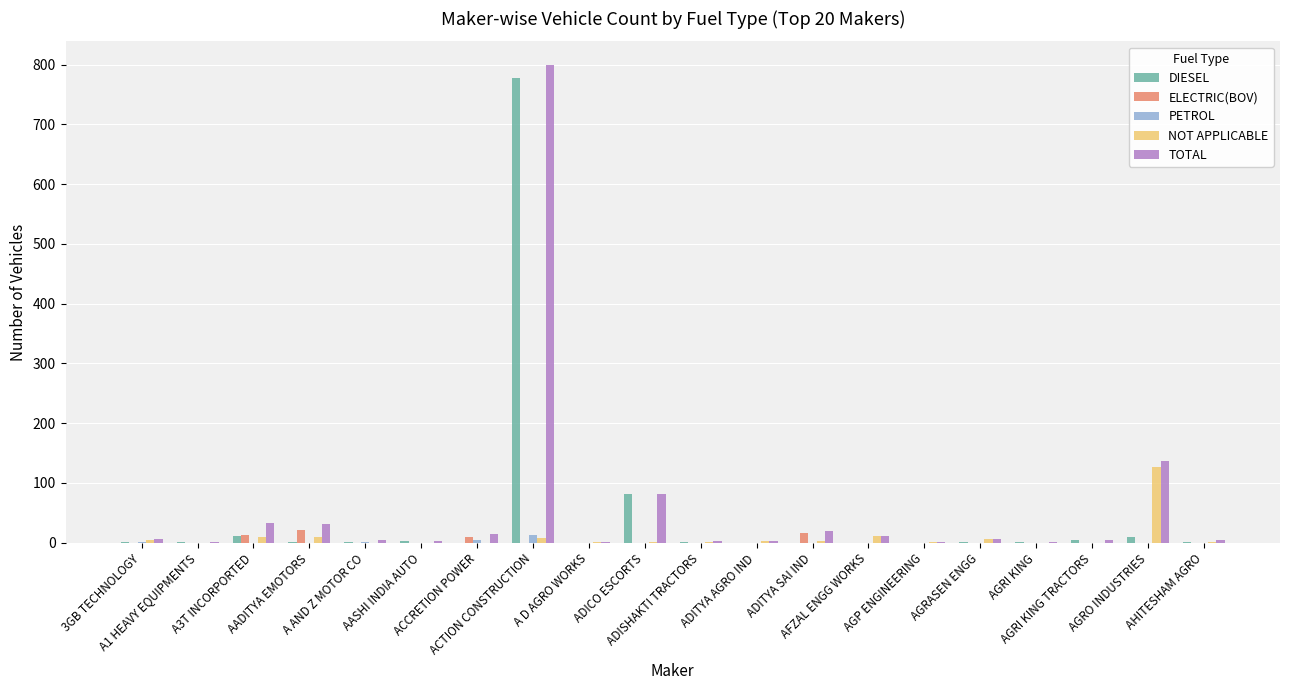

What is the sum of all ELECTRIC(BOV) values?

61